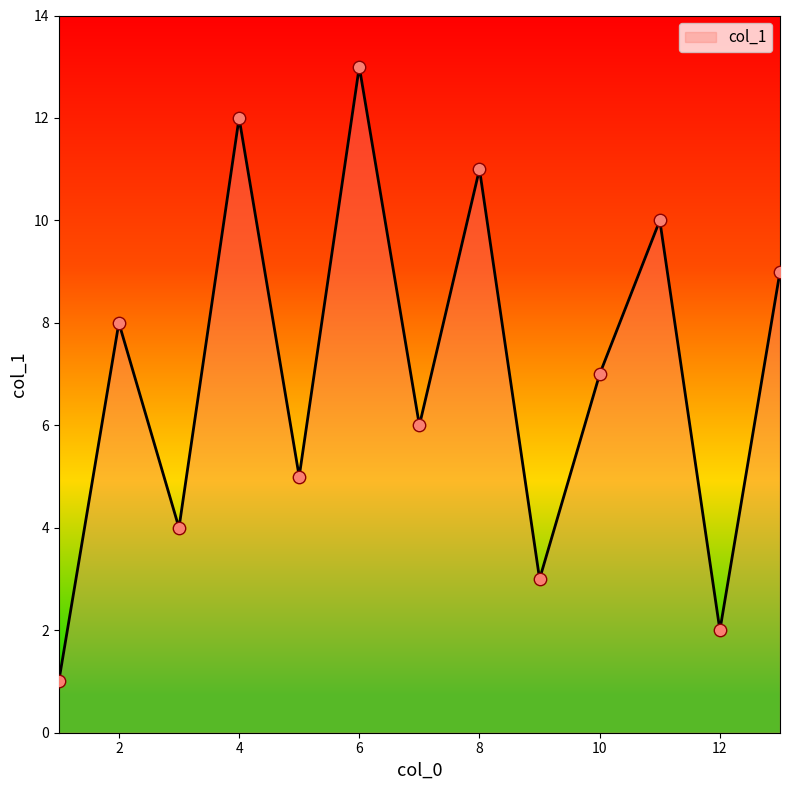

What is the maximum value shown in the chart?

13